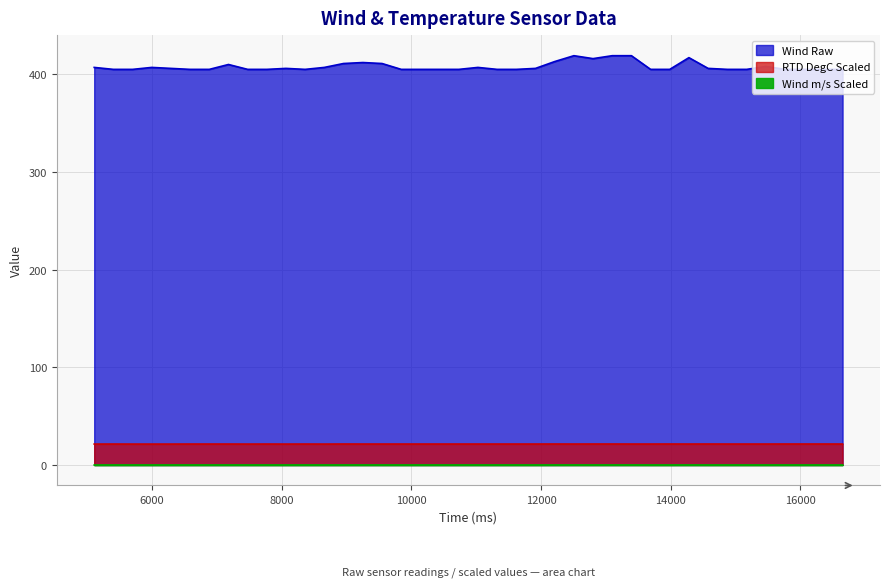

At which label does RTD DegC Scaled reach its minimum?

5107